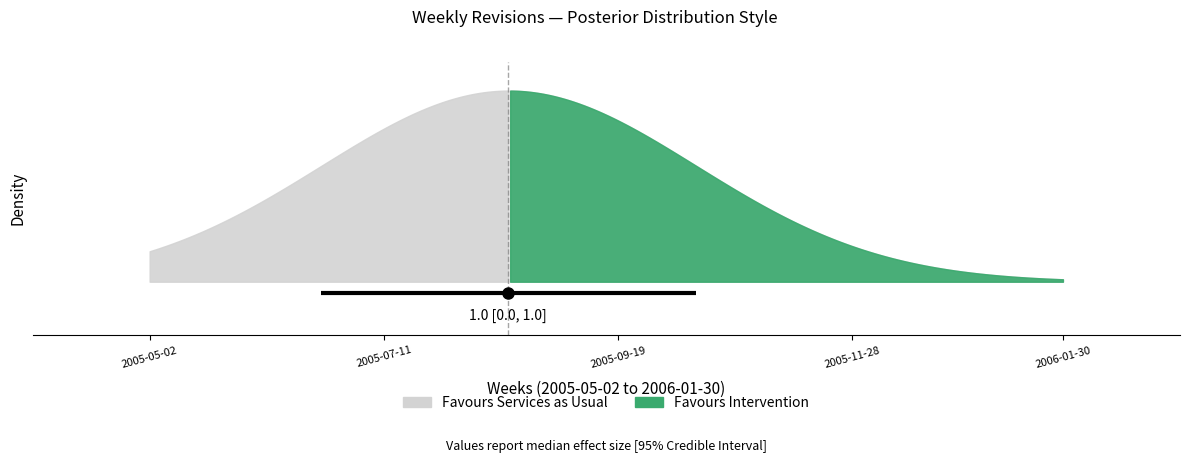

How many categories are shown in the chart?

40